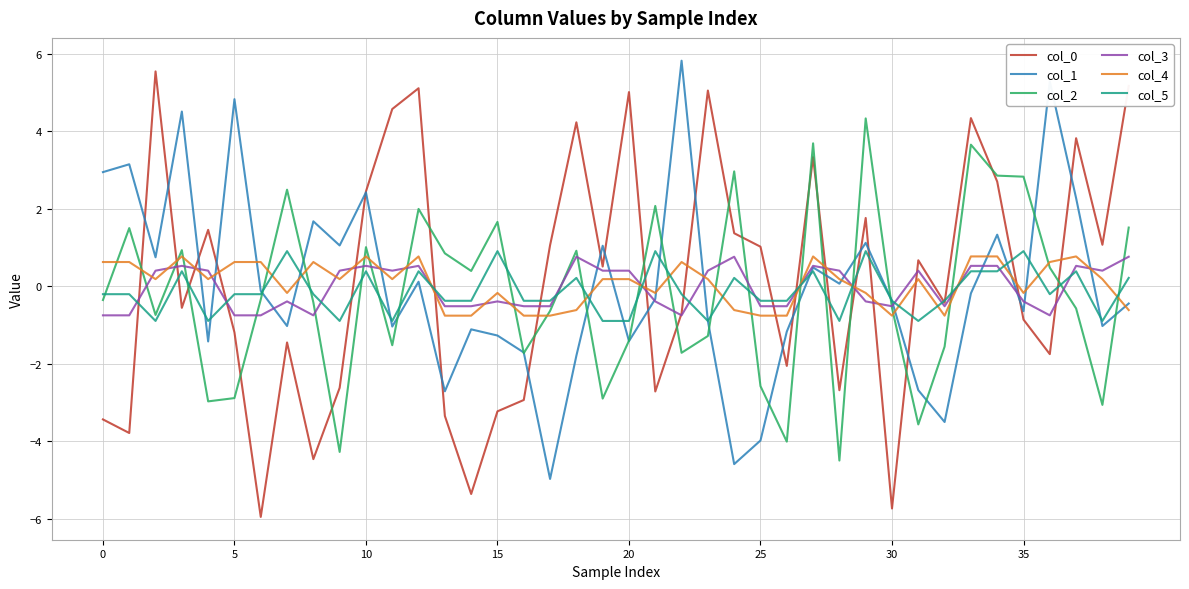

True or false: col_2 and col_0 intersect in this chart.

True